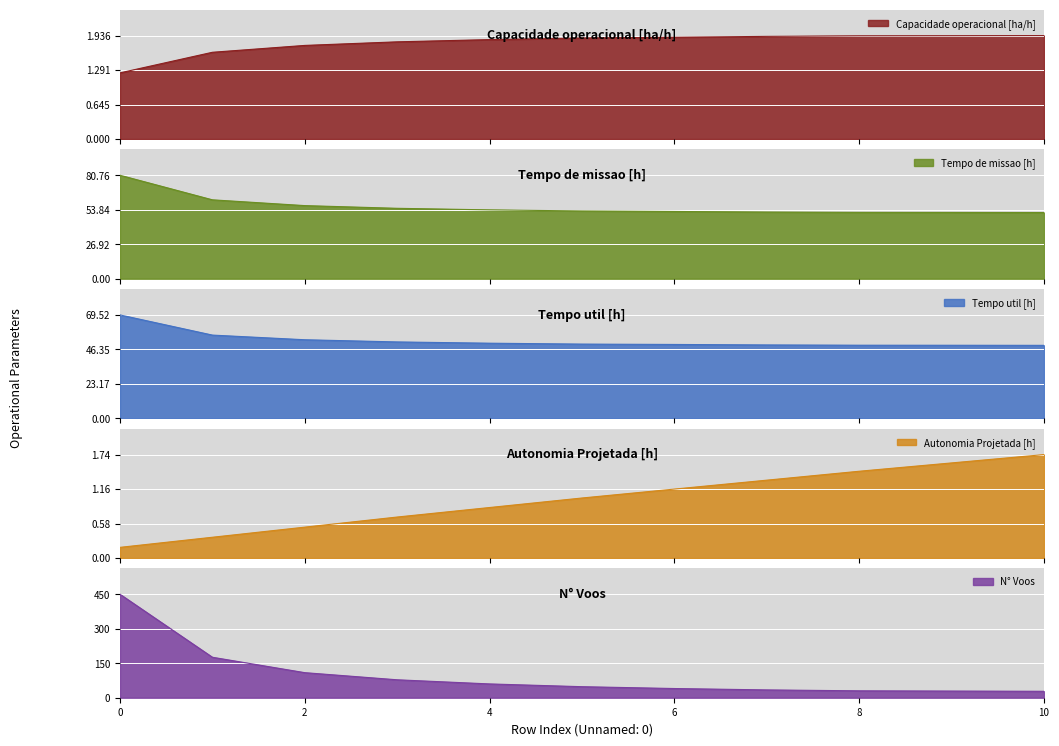

True or false: Autonomia Projetada [h] and N° Voos intersect in this chart.

False